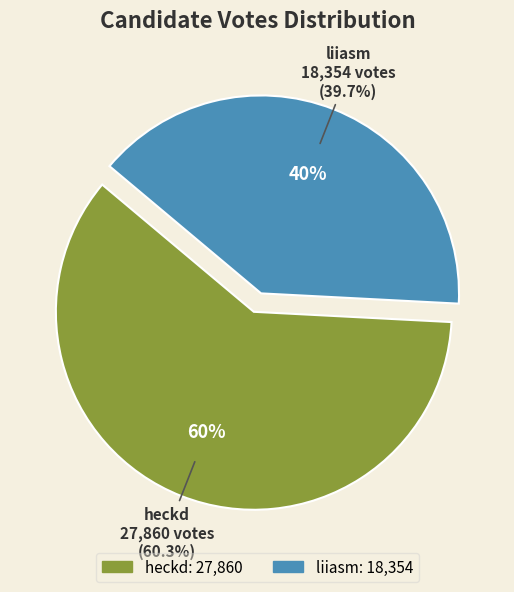

To the nearest percent, what is the combined percentage of liiasm and heckd?

100%